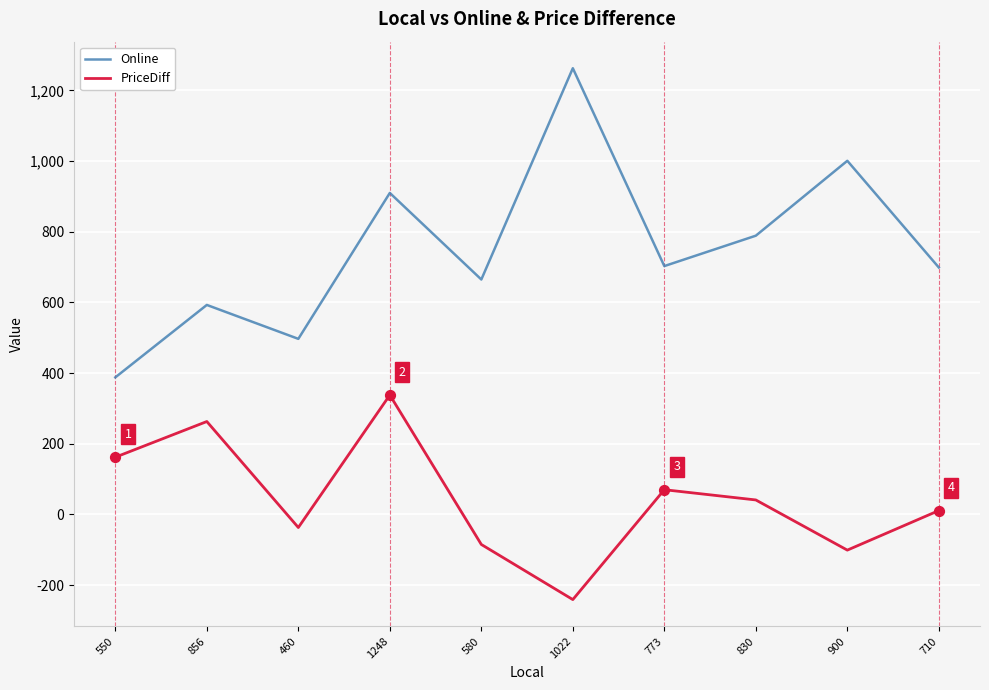

At which category is the sum across all series the highest?

1248